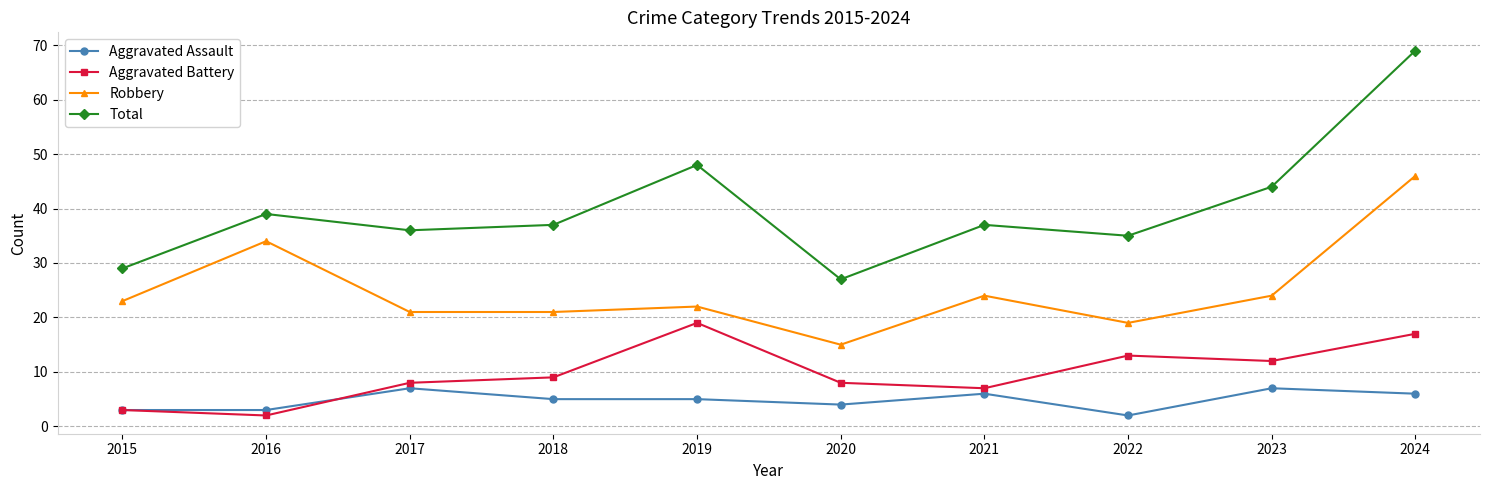

At which label does Aggravated Assault first exceed 5?

2017